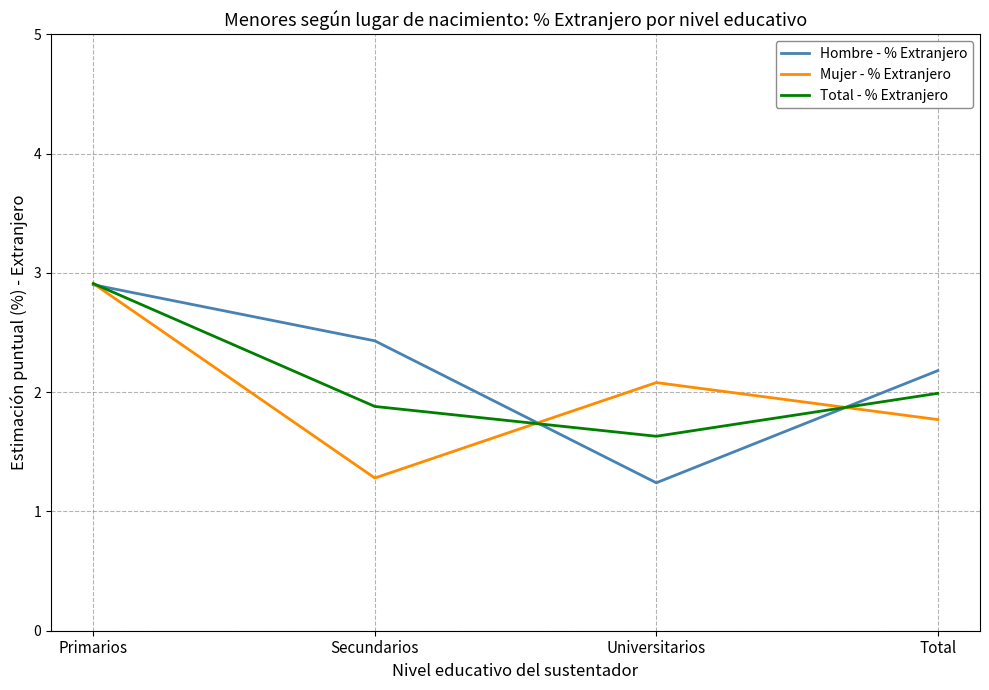

The Total - % Extranjero series shows 2.9 at Primarios. True or false?

True